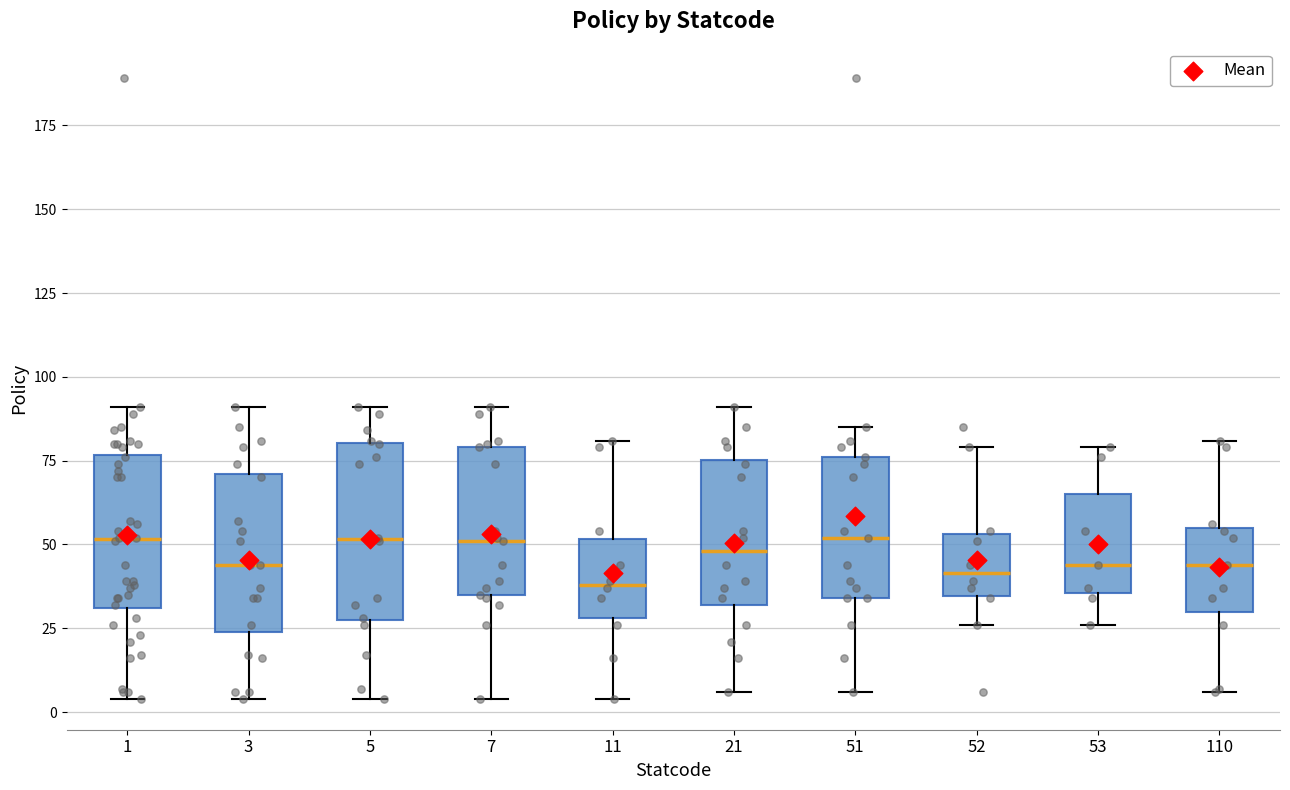

Reading left to right, read every box against the y-axis: the position of its median line, the range the box covers, and the ends of its whiskers. The values are not printed on the chart, so give them approximately, as read against the axis.

1: median 50, box 30 to 75, whiskers 5 to 90
3: median 45, box 25 to 70, whiskers 5 to 90
5: median 50, box 30 to 80, whiskers 5 to 90
7: median 50, box 35 to 80, whiskers 5 to 90
11: median 40, box 30 to 50, whiskers 5 to 80
21: median 50, box 30 to 75, whiskers 5 to 90
51: median 50, box 35 to 75, whiskers 5 to 85
52: median 40, box 35 to 55, whiskers 25 to 80
53: median 45, box 35 to 65, whiskers 25 to 80
110: median 45, box 30 to 55, whiskers 5 to 80